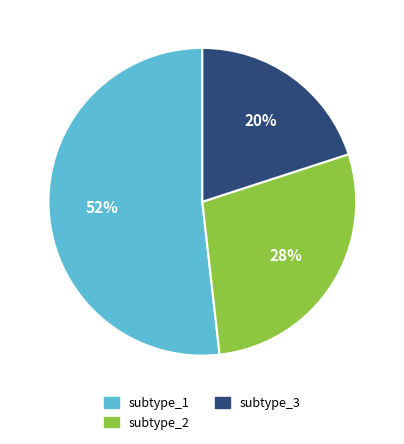

Which category accounts for the majority?

subtype_1